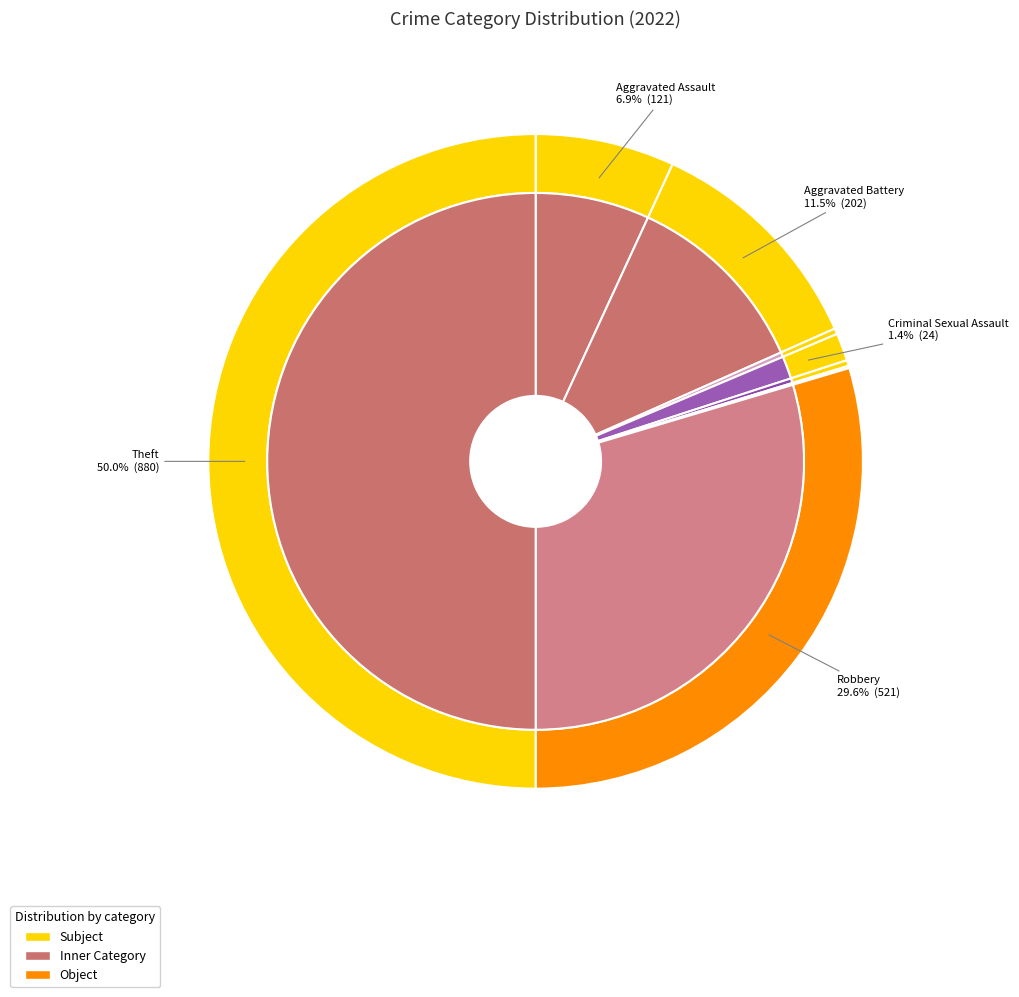

True or false: Arson accounts for 0% of the total.

True